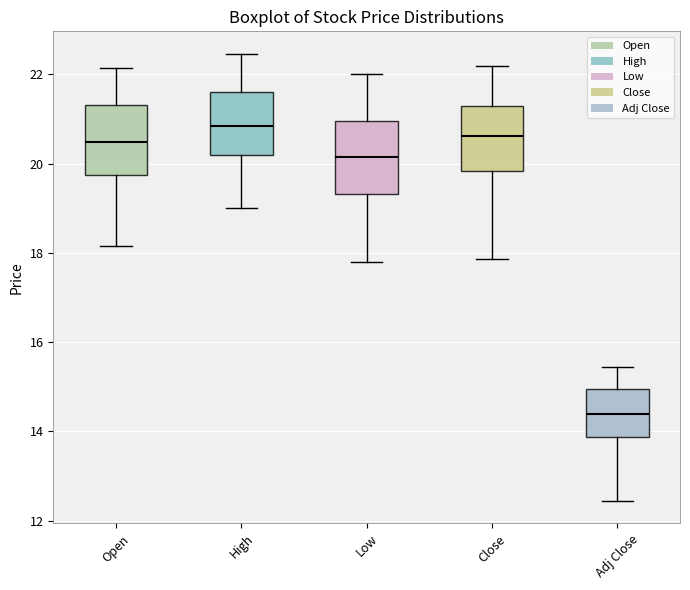

Reading left to right, read every box against the y-axis: the position of its median line, the range the box covers, and the ends of its whiskers. The values are not printed on the chart, so give them approximately, as read against the axis.

Open: median 20.4, box 19.8 to 21.4, whiskers 18.2 to 22.2
High: median 20.8, box 20.2 to 21.6, whiskers 19.0 to 22.4
Low: median 20.2, box 19.4 to 21.0, whiskers 17.8 to 22.0
Close: median 20.6, box 19.8 to 21.2, whiskers 17.8 to 22.2
Adj Close: median 14.4, box 13.8 to 15.0, whiskers 12.4 to 15.4